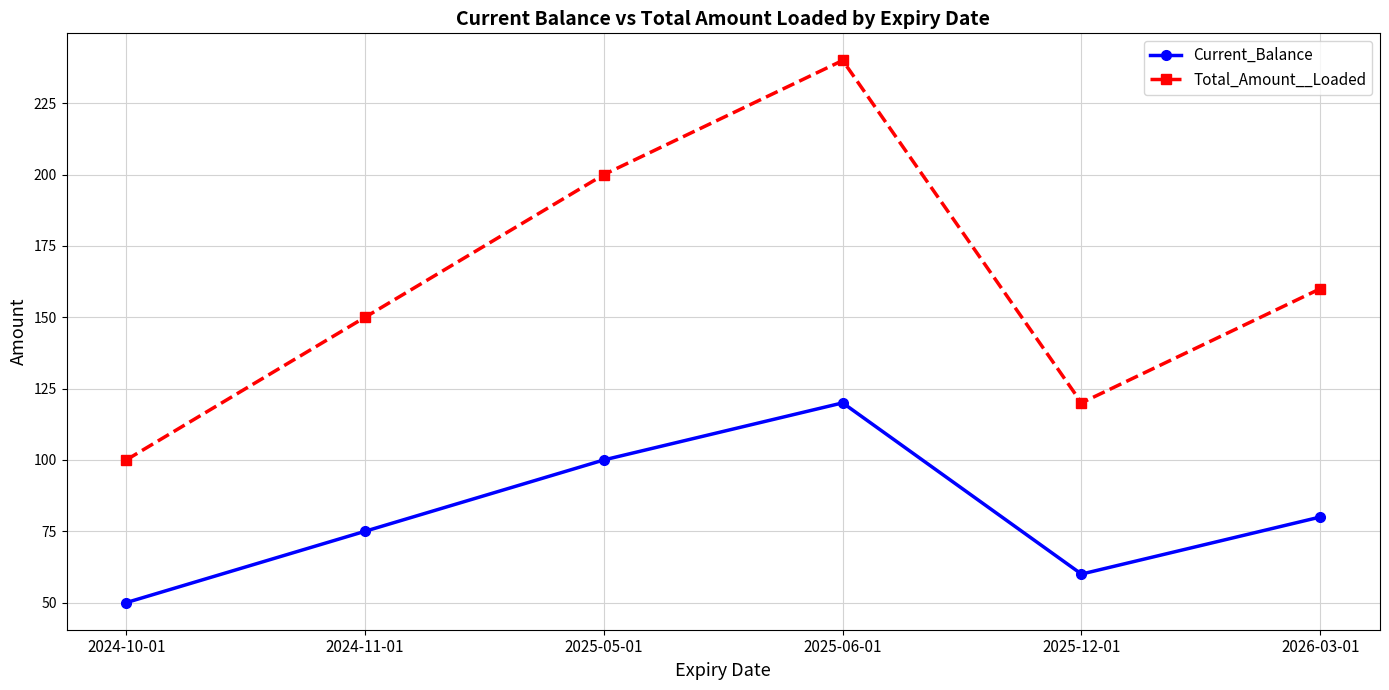

How many categories are shown in the chart?

6